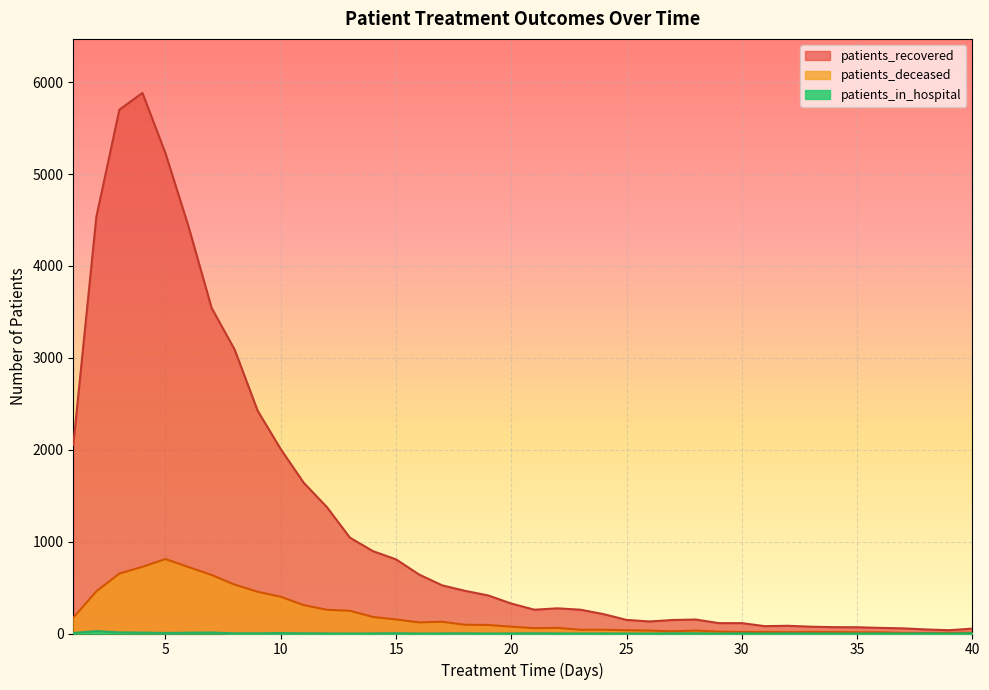

Reading left to right, extract all data points from this chart.

patients_recovered: 2052	4533	5700	5882	5225	4428	3543	3089	2423	2006	1639	1376	1043	896	807	642	524	464	414	326	259	274	259	211	148	131	147	152	113	113	80	84	74	69	68	61	56	44	36	53
patients_deceased: 172	459	652	726	810	723	637	532	454	400	309	258	247	180	153	121	128	95	93	74	58	61	41	41	36	32	24	32	21	16	17	14	17	16	13	13	6	6	7	9
patients_in_hospital: 6	26	12	10	6	9	11	2	2	5	2	1	0	1	3	0	1	2	0	1	2	1	0	1	0	0	2	2	0	2	0	1	1	0	0	1	0	2	0	4